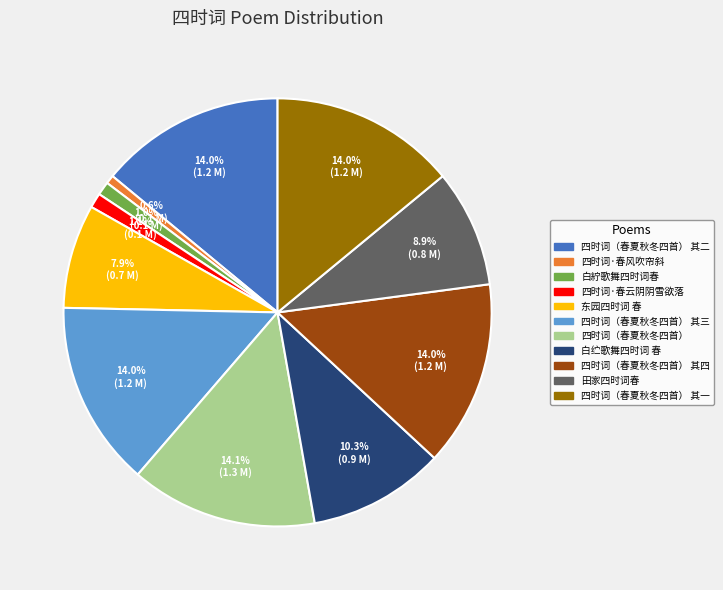

Count the number of slices in the pie.

11